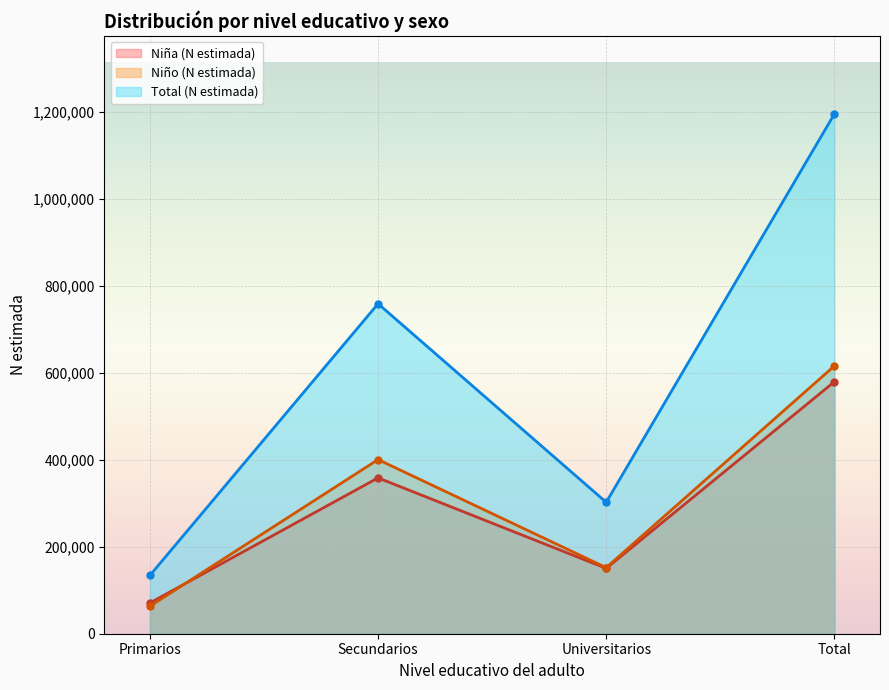

What is the sum of the Niño (N estimada) values at Primarios and Secundarios?

463819